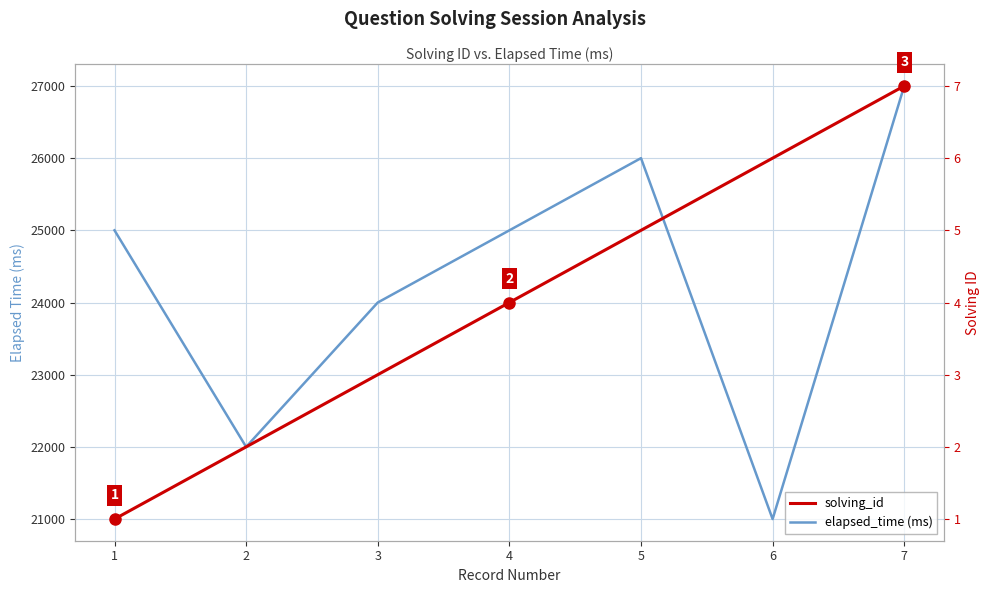

True or false: solving_id and elapsed_time (ms) intersect in this chart.

False